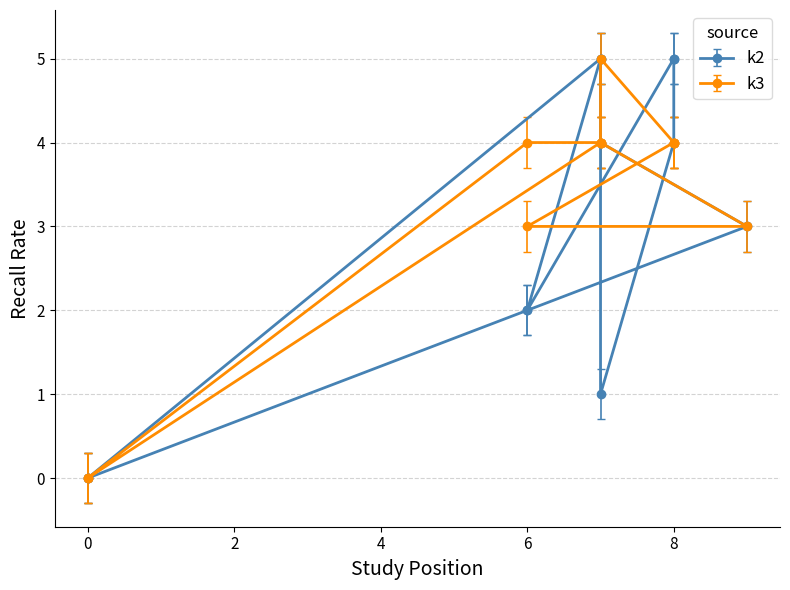

How many data points in k3 are less than 4?

4